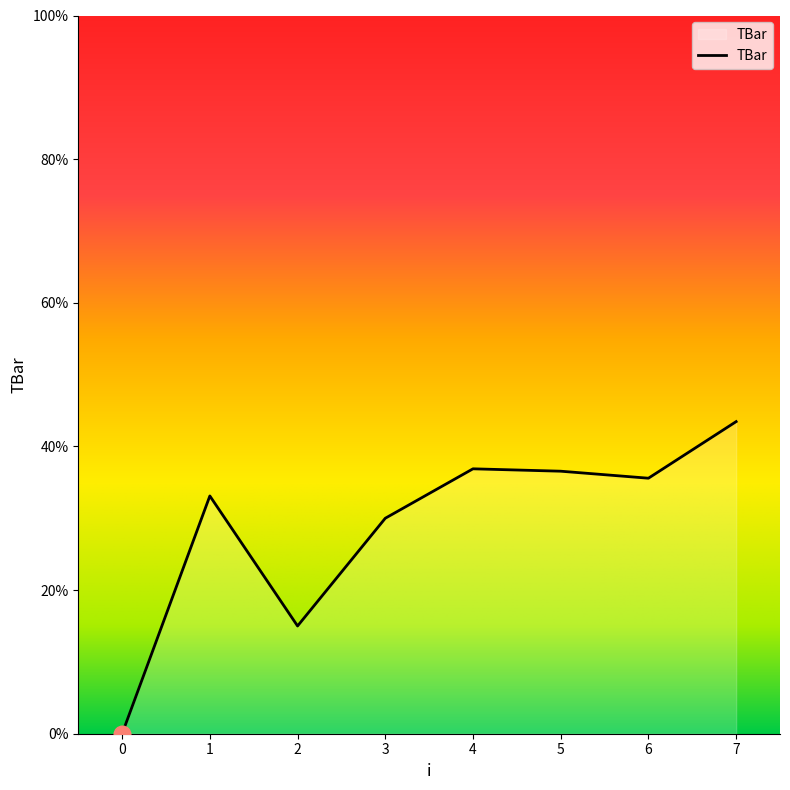

What is the greatest value displayed?

43.5